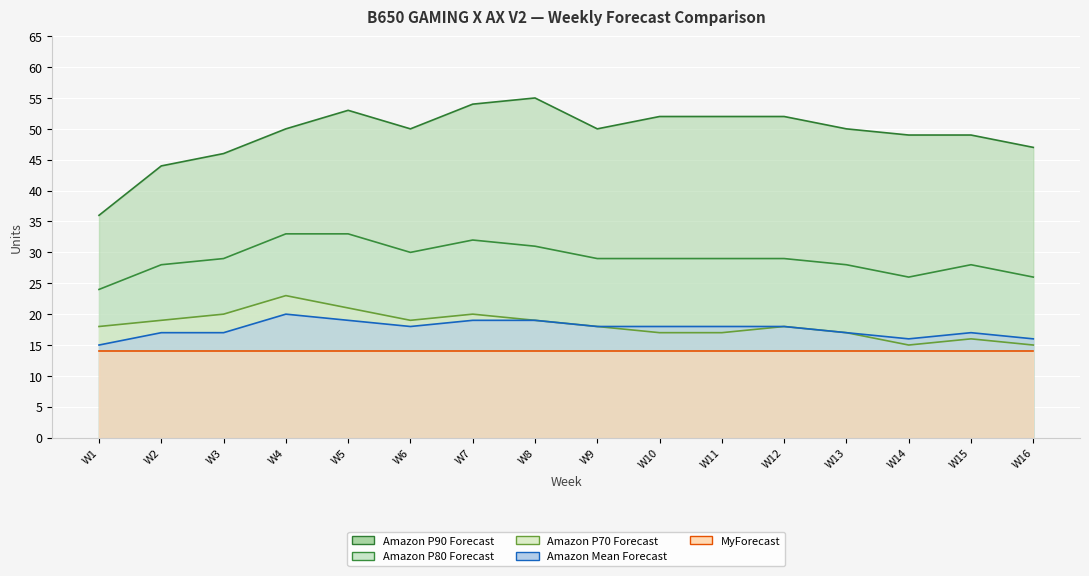

What is the value of the Amazon P90 Forecast point at the 4th from the left?

50